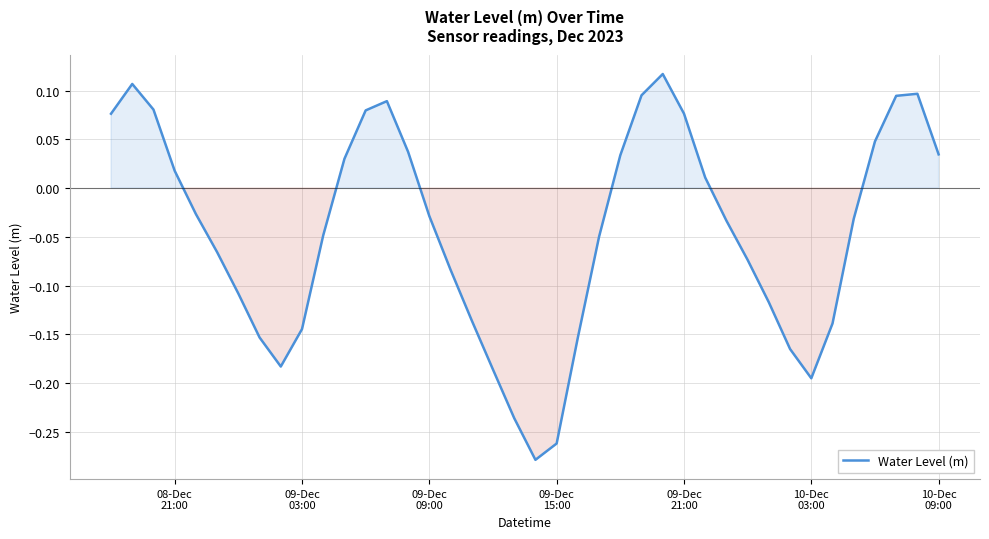

What is the difference between the maximum and minimum values?

0.4